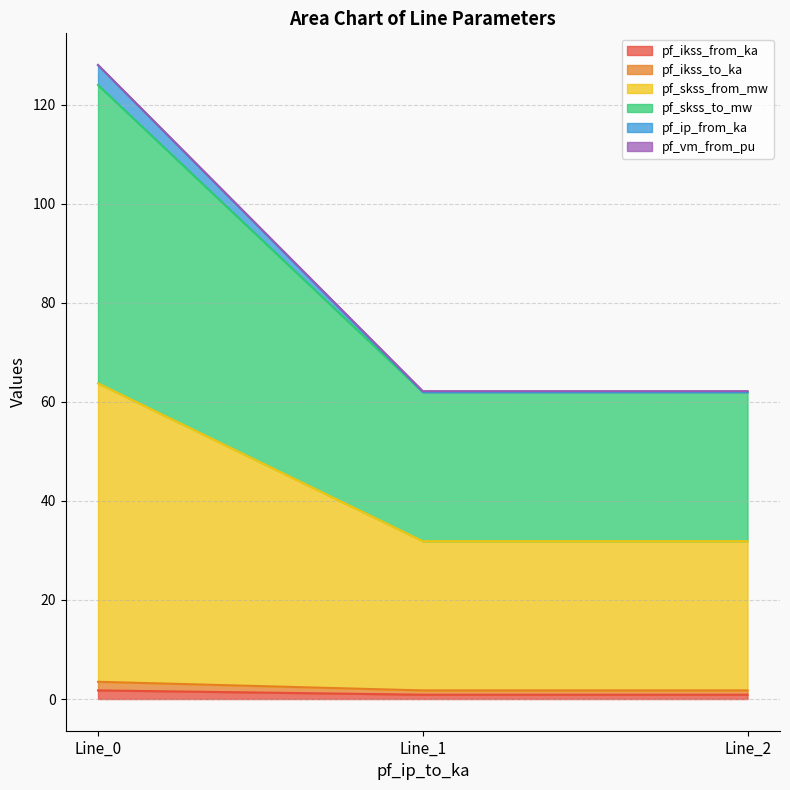

What is the smallest value displayed?

0.9